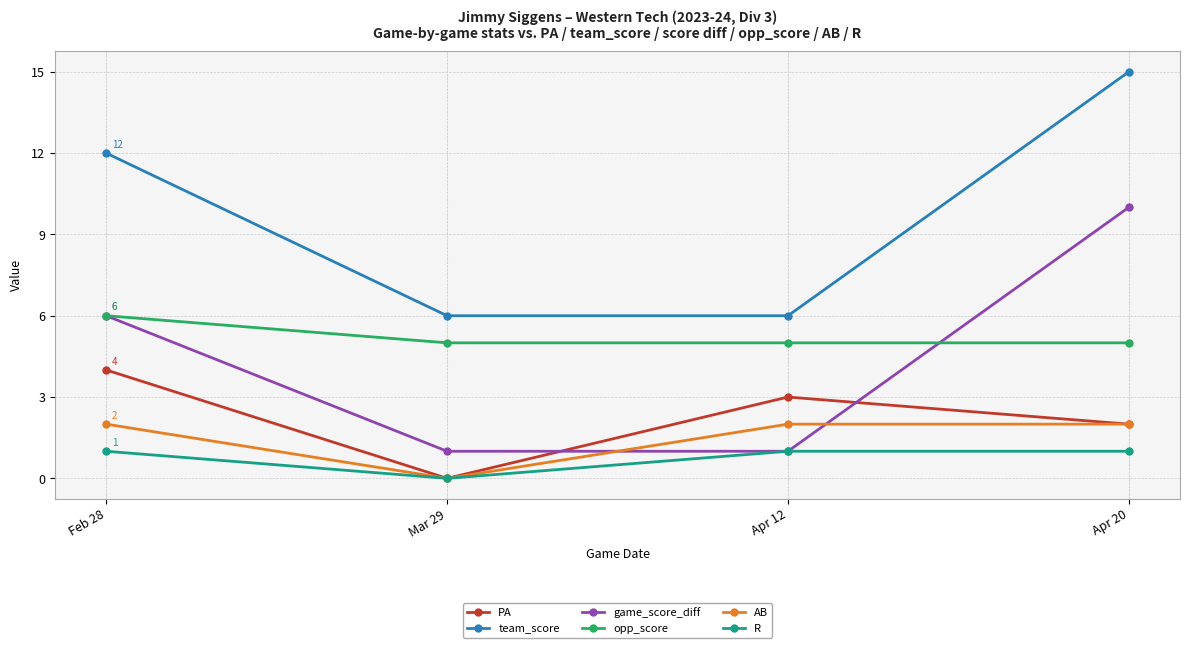

Does the chart display data point markers on the line(s)?

Yes